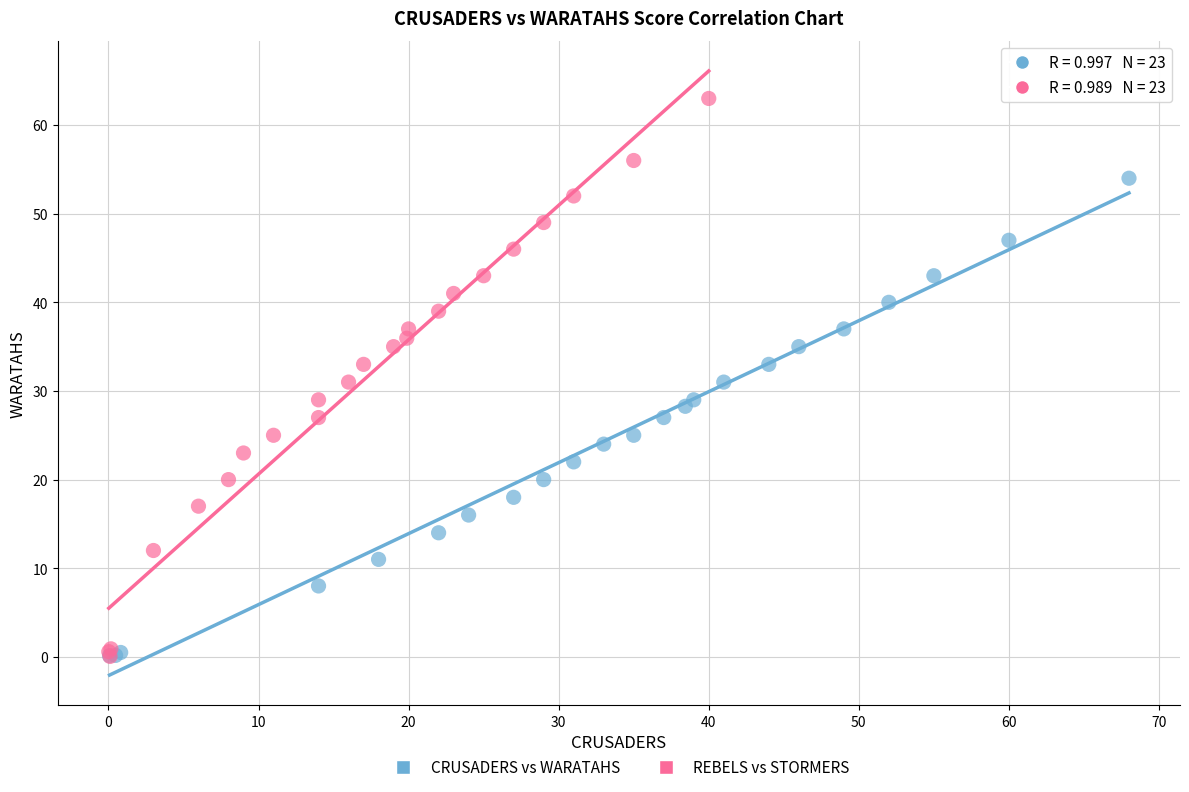

Which series has the widest spread of Y values?

REBELS vs STORMERS